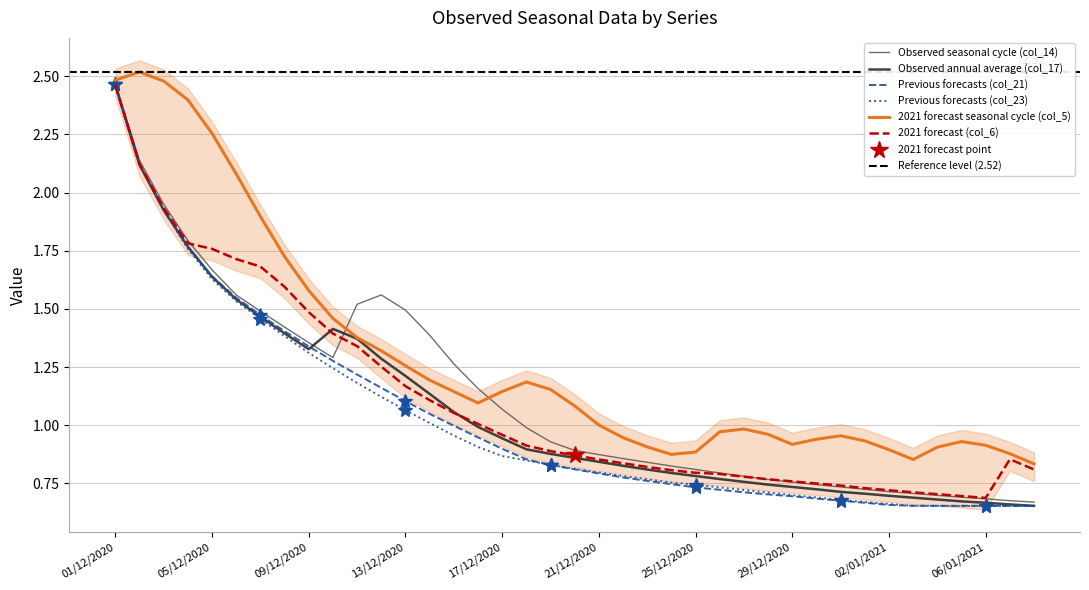

Rank the categories by col_14 value from highest to lowest.

01/12/2020, 02/12/2020, 03/12/2020, 04/12/2020, 05/12/2020, 06/12/2020, 12/12/2020, 11/12/2020, 13/12/2020, 07/12/2020, 08/12/2020, 14/12/2020, 09/12/2020, 10/12/2020, 15/12/2020, 16/12/2020, 17/12/2020, 18/12/2020, 19/12/2020, 20/12/2020, 21/12/2020, 22/12/2020, 23/12/2020, 24/12/2020, 25/12/2020, 26/12/2020, 27/12/2020, 28/12/2020, 29/12/2020, 30/12/2020, 31/12/2020, 01/01/2021, 02/01/2021, 03/01/2021, 04/01/2021, 05/01/2021, 06/01/2021, 07/01/2021, 08/01/2021